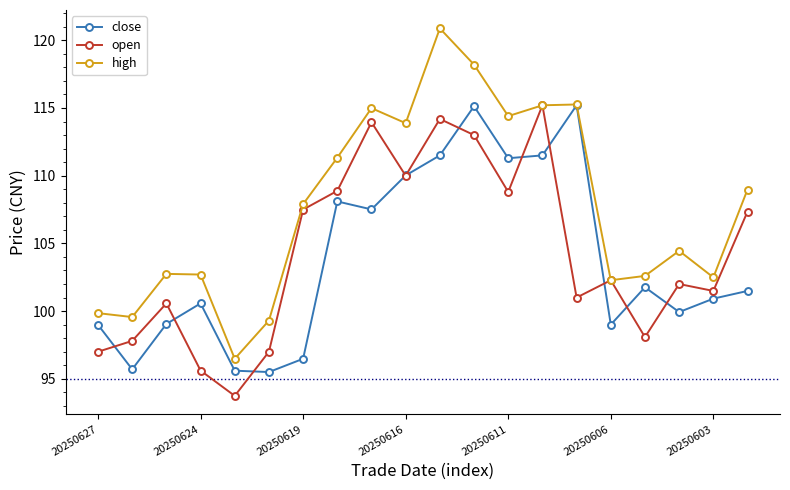

What is the lowest value of the high series?

96.5